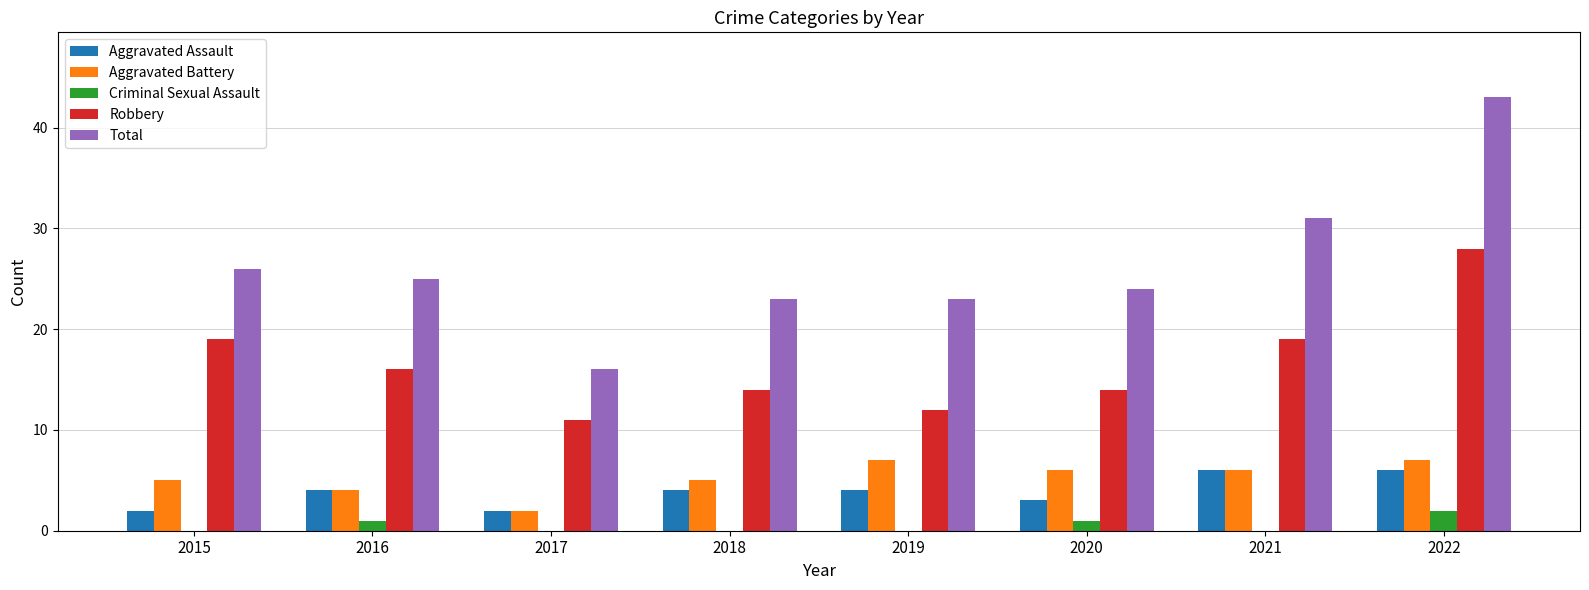

Reading left to right, extract all data points from this chart.

Aggravated Assault: 2	4	2	4	4	3	6	6
Aggravated Battery: 5	4	2	5	7	6	6	7
Criminal Sexual Assault: 0	1	0	0	0	1	0	2
Robbery: 19	16	11	14	12	14	19	28
Total: 26	25	16	23	23	24	31	43